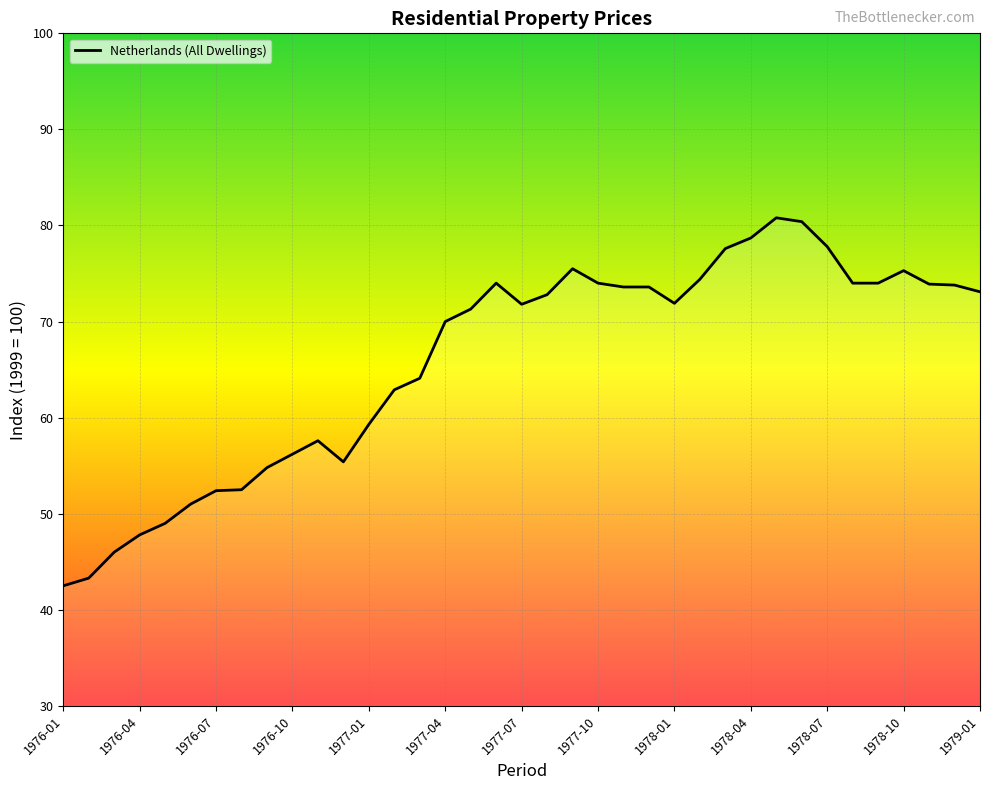

What is the greatest value displayed?

80.8